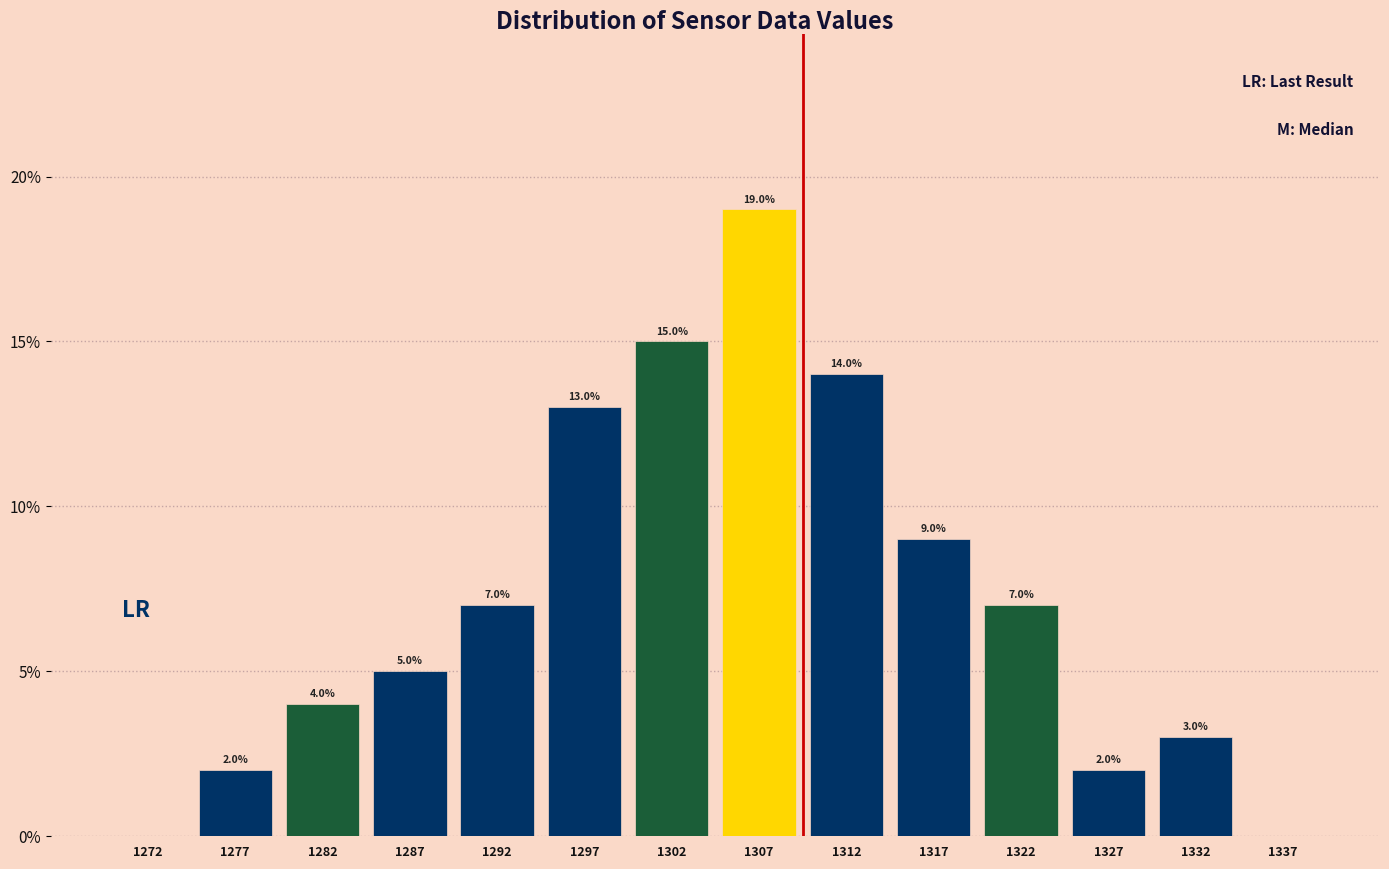

Over which range of the x-axis is the bar tallest?

1305 to 1310